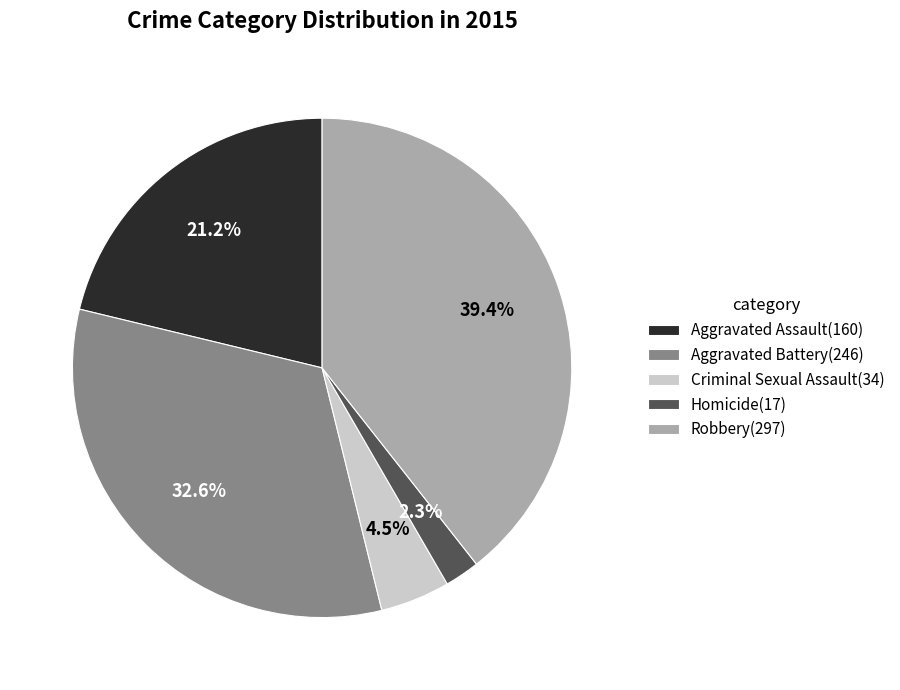

To the nearest percent, what portion does Homicide represent?

2%